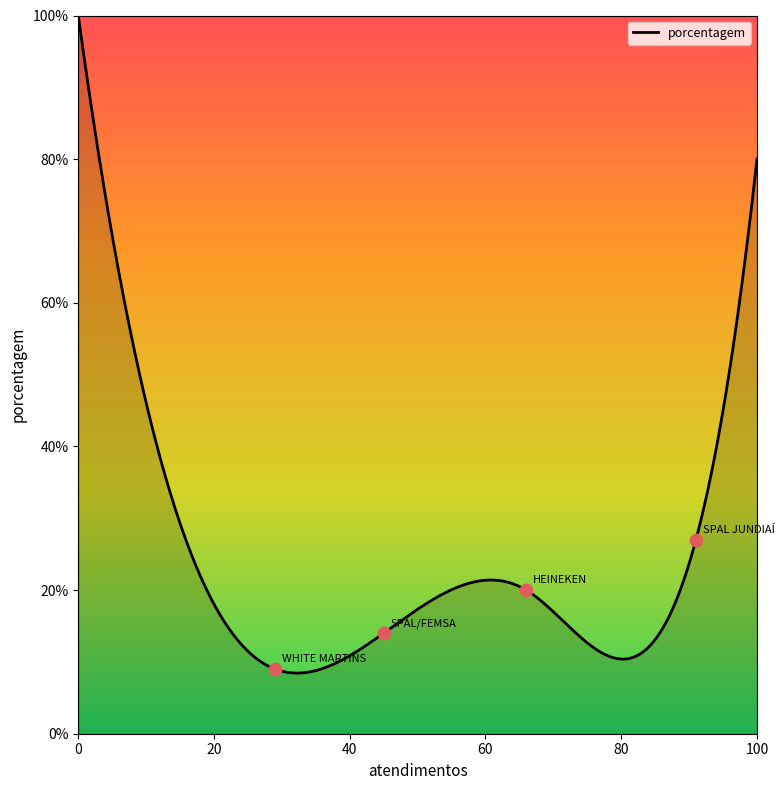

What is the lowest value of the porcentagem series?

8.4